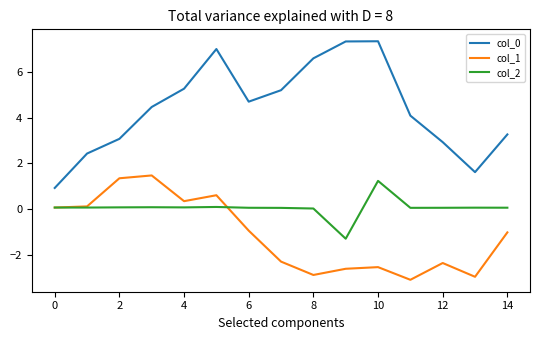

True or false: col_1 and col_0 cross at least once.

False